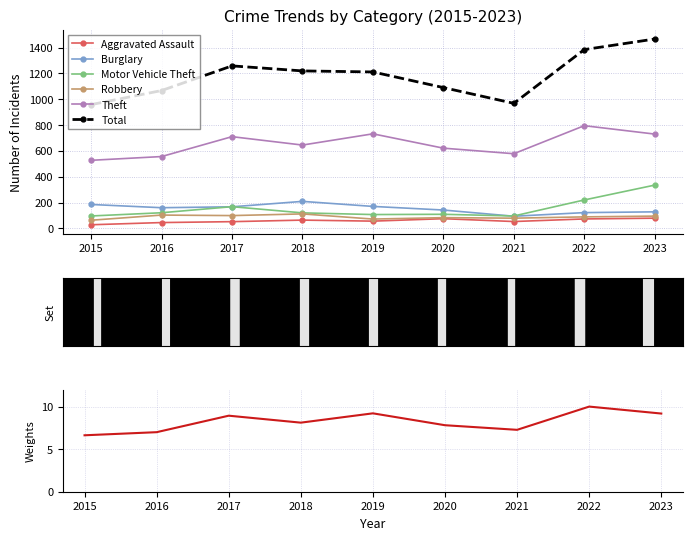

At which label does Robbery reach its minimum?

2015